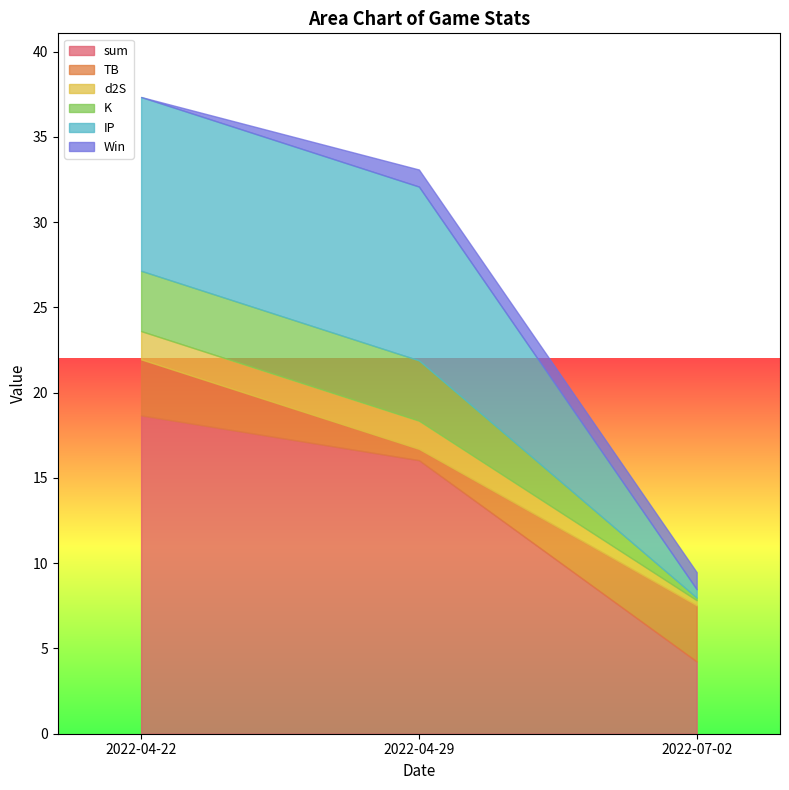

Which category has the lowest value across all series?

2022-04-22